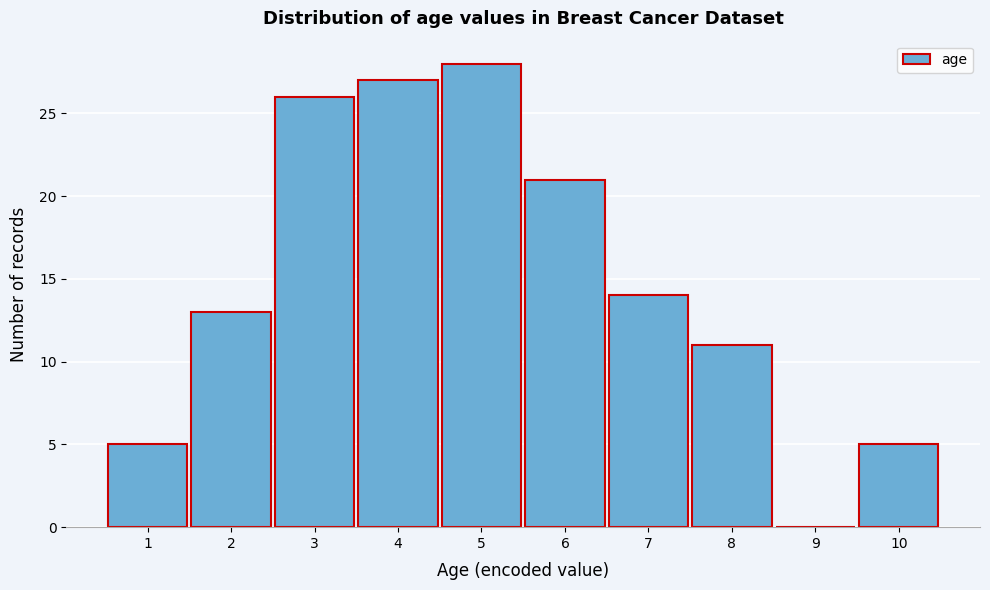

Reading left to right, list all the values displayed in this chart.

1=5	2=13	3=26	4=27	5=28	6=21	7=14	8=11	9=0	10=5